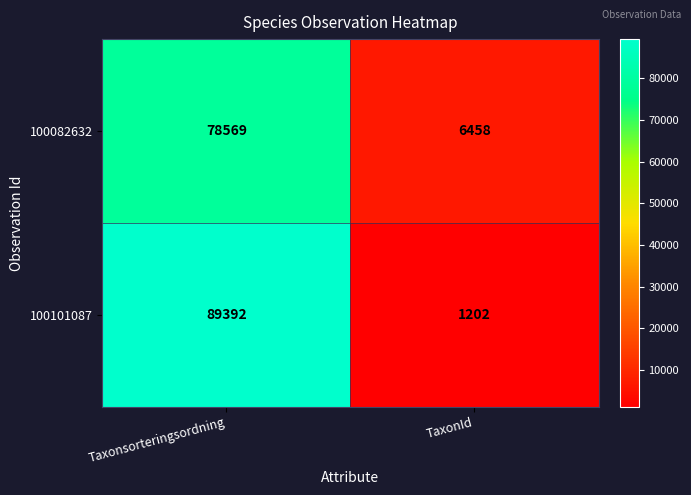

What is the difference between the maximum and minimum values in the 100101087 series?

88190